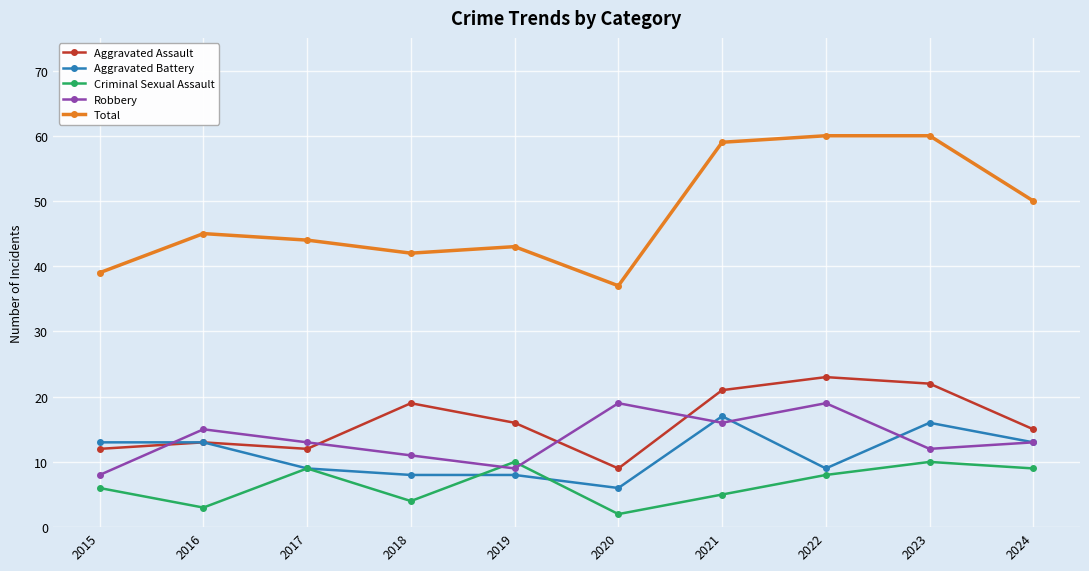

True or false: Criminal Sexual Assault and Aggravated Assault cross at least once.

False